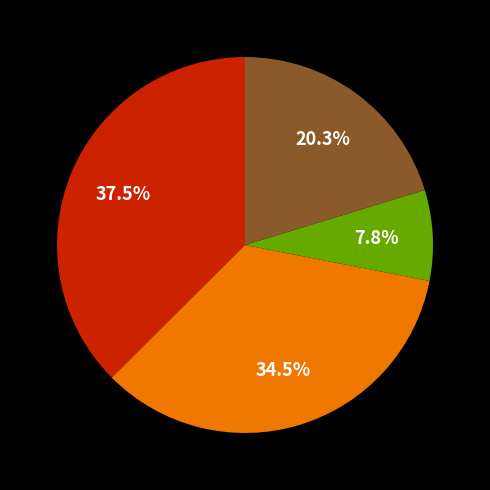

Is there any slice that represents more than half of the pie?

No